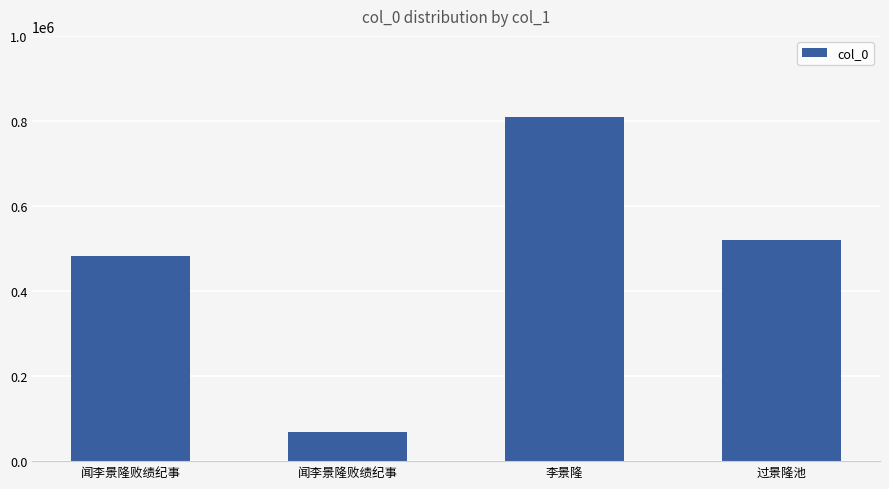

Is it true that the value at 李景隆 is 310397?

False